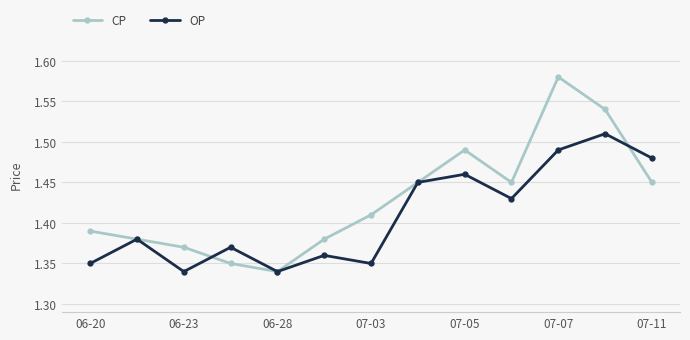

How many interior local peaks does the CP series have?

2